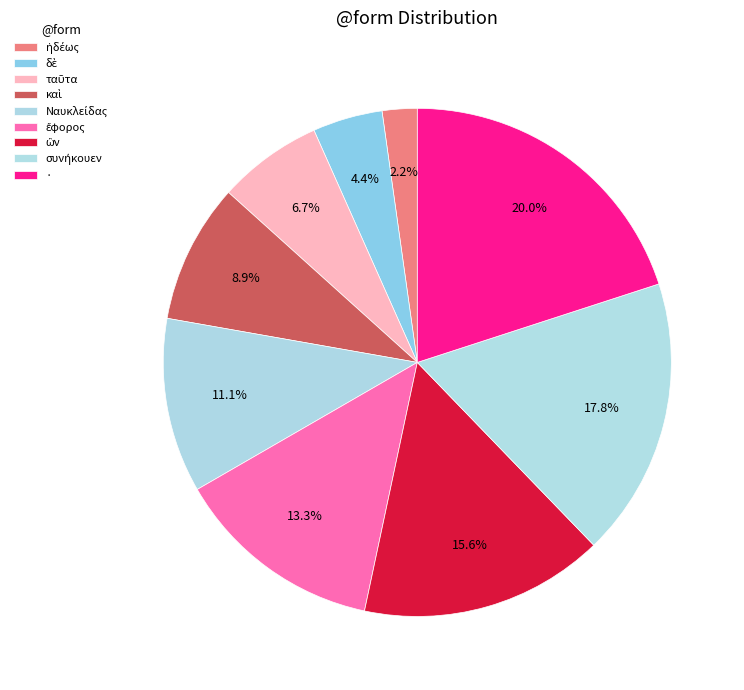

To the nearest percent, what is the average slice percentage?

11%